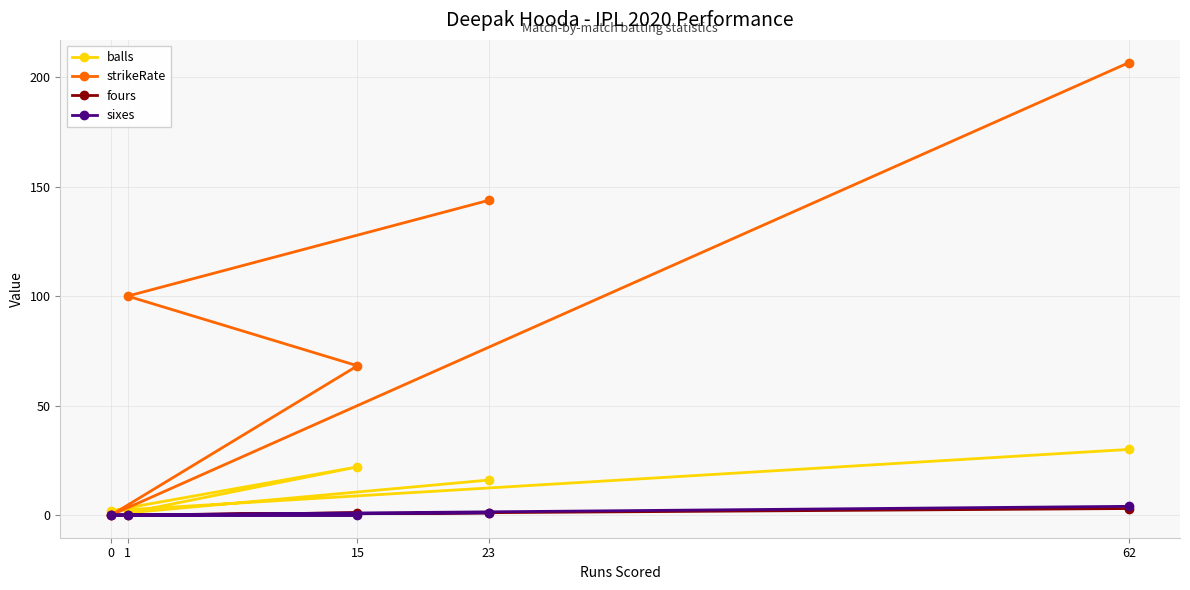

At how many categories does at least one series exceed 162?

1